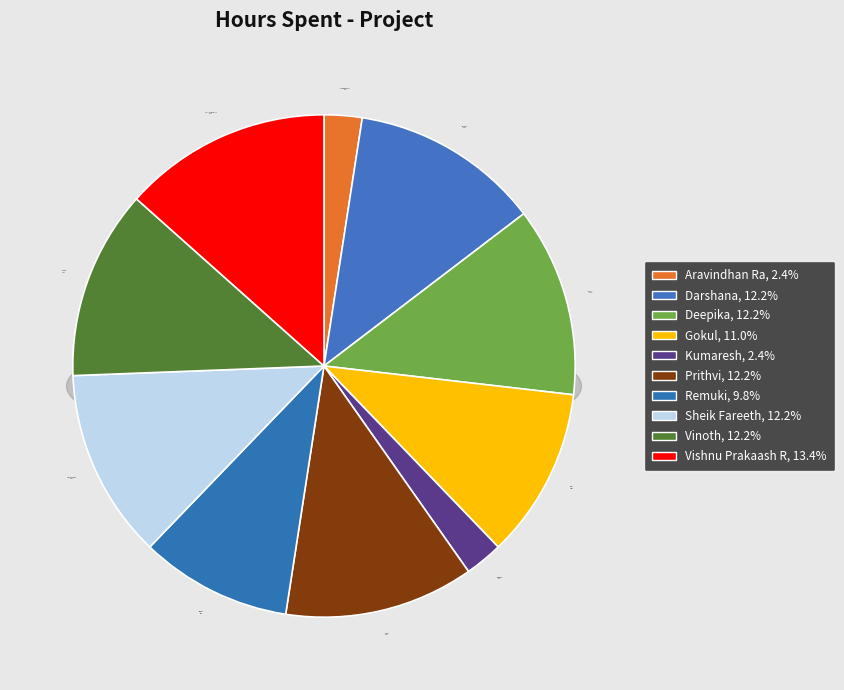

Does Remuki represent more than half of the total?

No